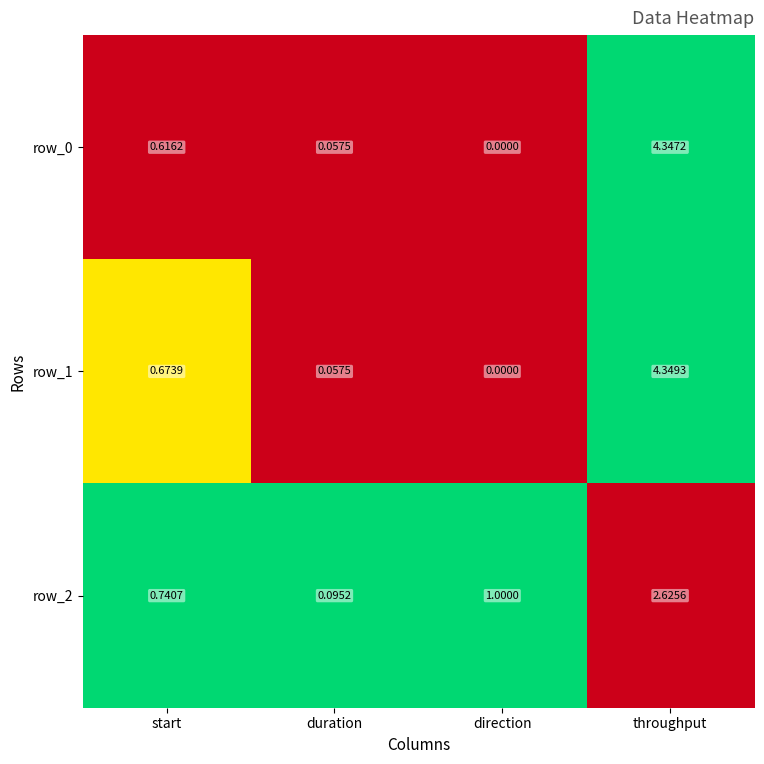

Which series has the largest total across all categories?

row_1